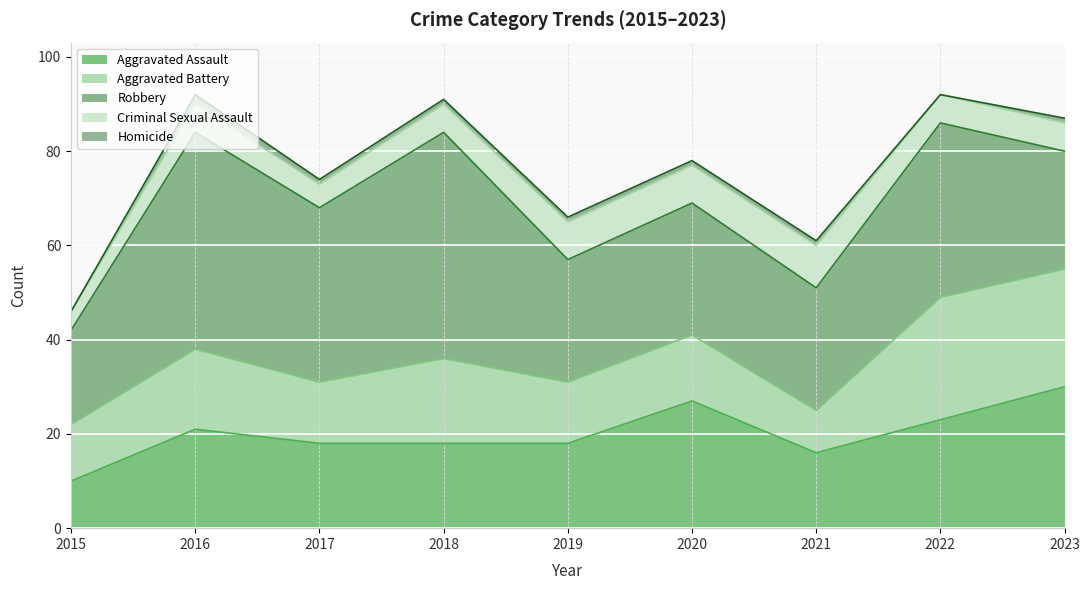

List the series in order of their peak value, lowest first.

Homicide, Criminal Sexual Assault, Aggravated Battery, Aggravated Assault, Robbery